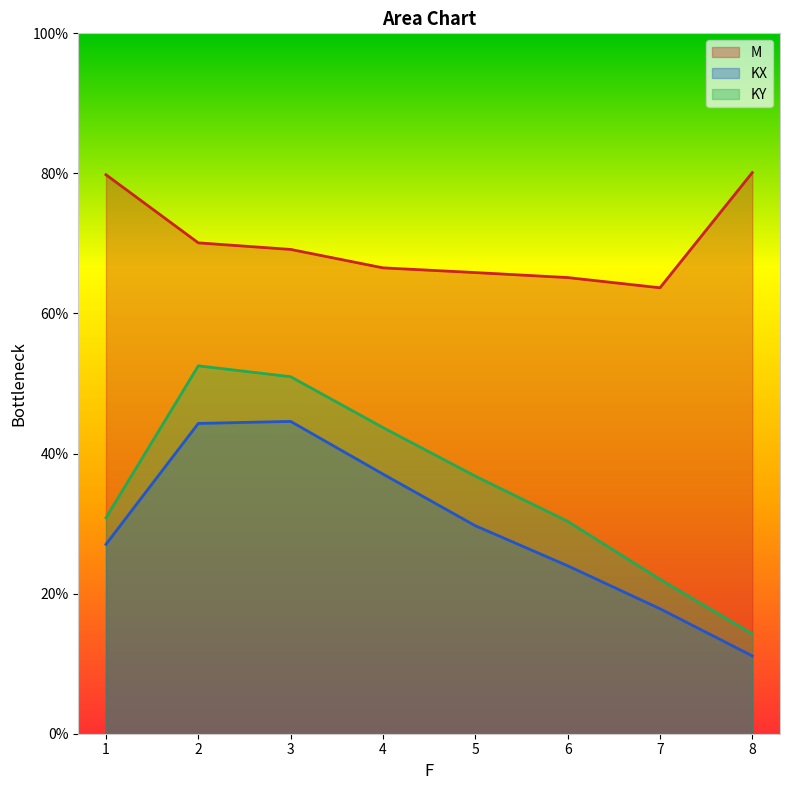

True or false: KY and M intersect in this chart.

False